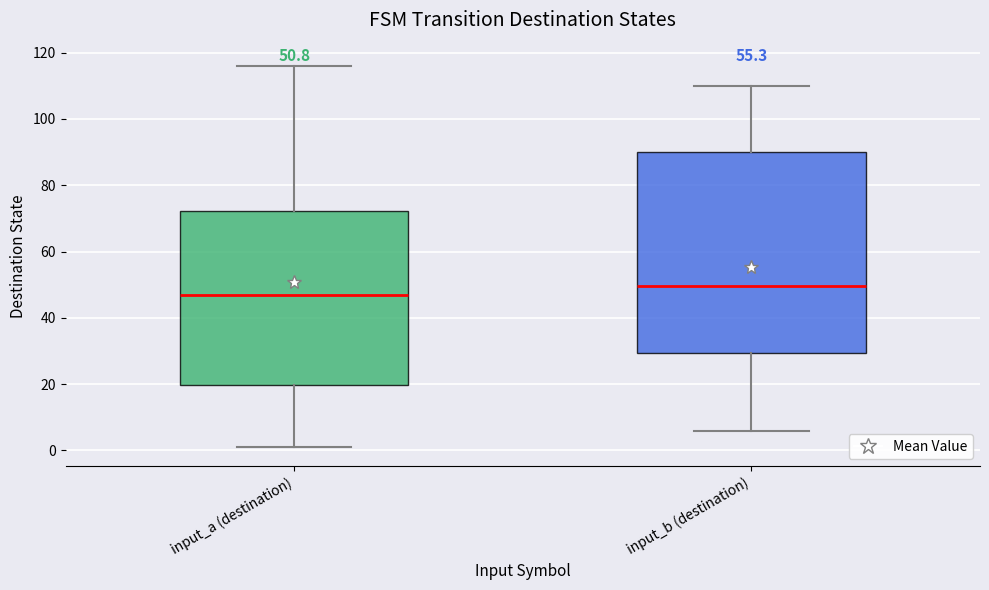

Which box is the tallest, from its lower edge to its upper edge?

input_b (destination)